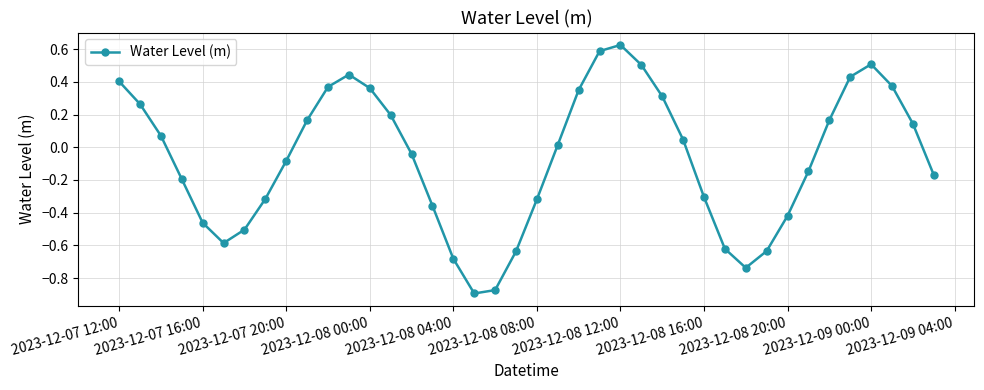

True or false: there are more than 2 points higher than both neighbors.

True